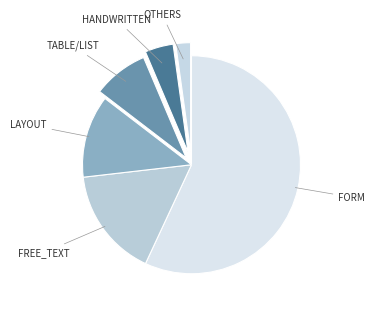

Rank the categories by value from lowest to highest.

others, handwritten, table/list, layout, free_text, form